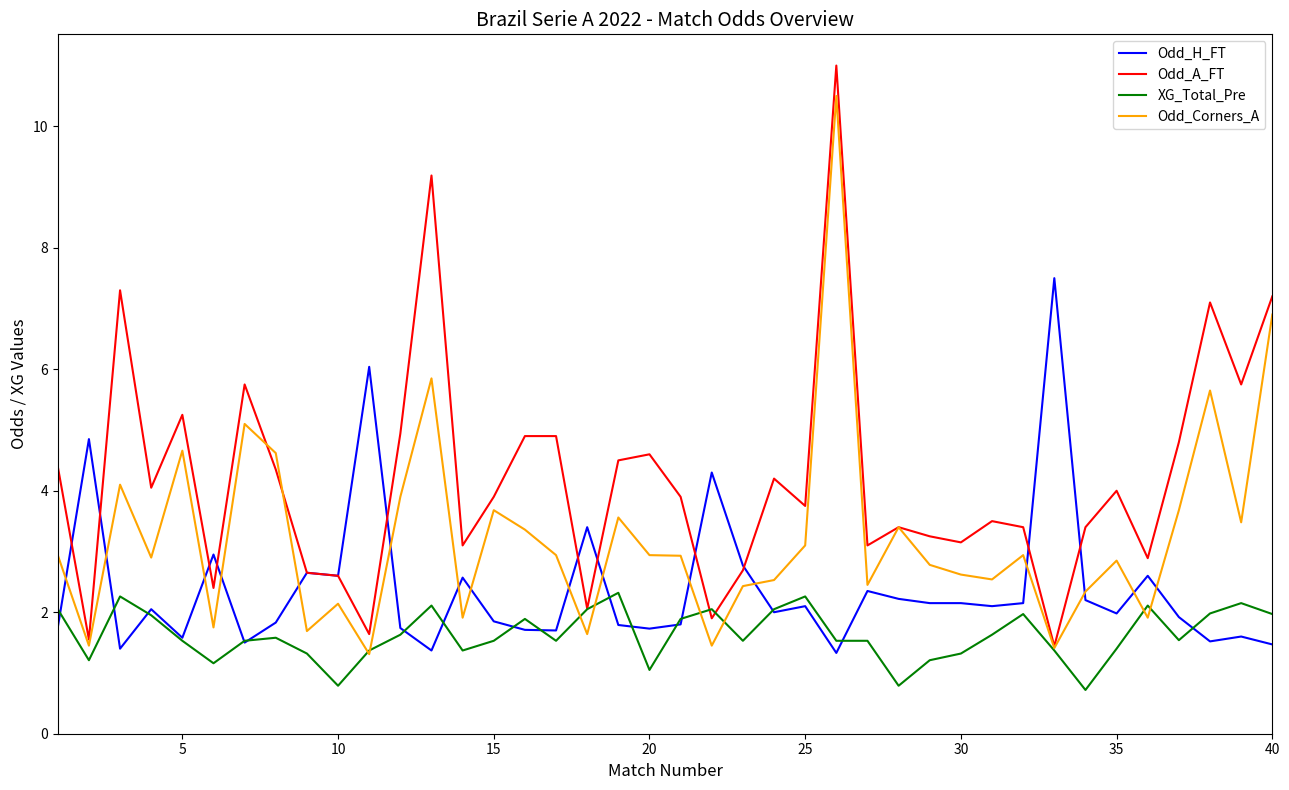

What is the greatest value displayed?

11.0